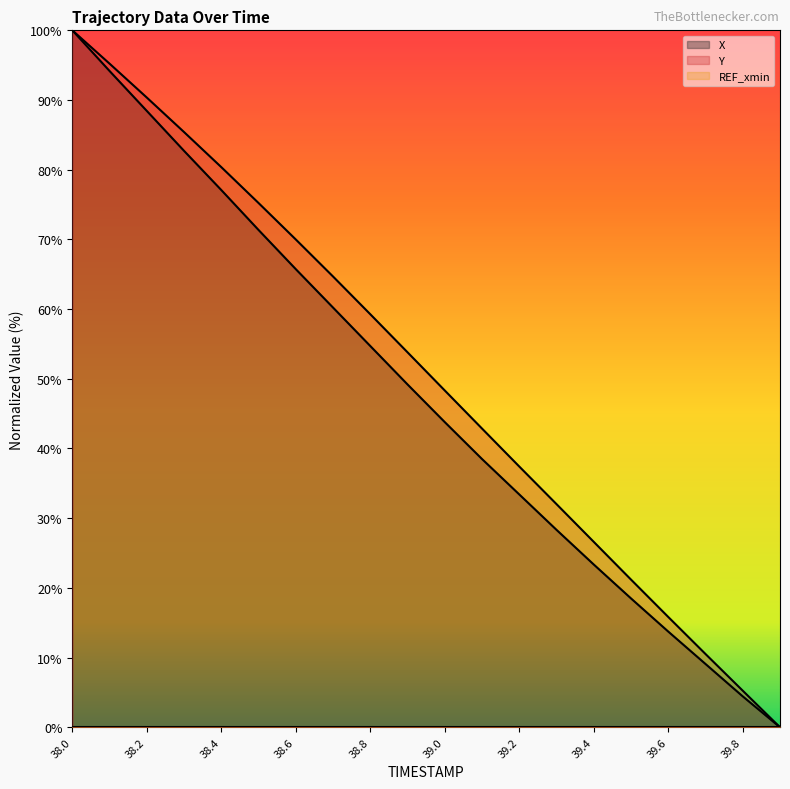

Rank the categories by Y value from lowest to highest.

39.9, 39.8, 39.7, 39.6, 39.5, 39.4, 39.3, 39.2, 39.1, 39.0, 38.9, 38.8, 38.7, 38.6, 38.5, 38.4, 38.3, 38.2, 38.1, 38.0